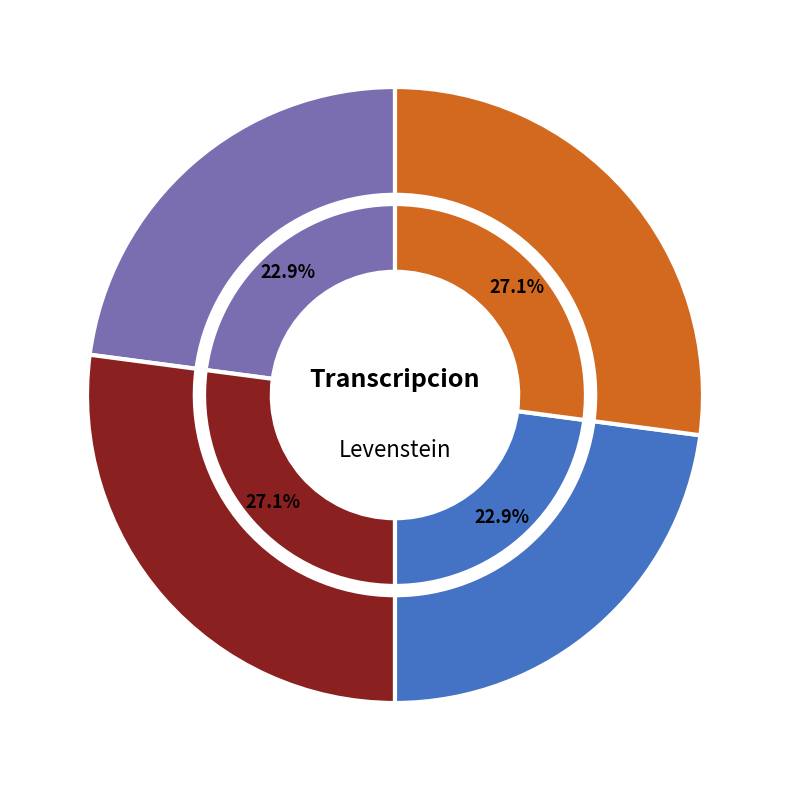

What percentage is NOT represented by Estandar?

77.1%